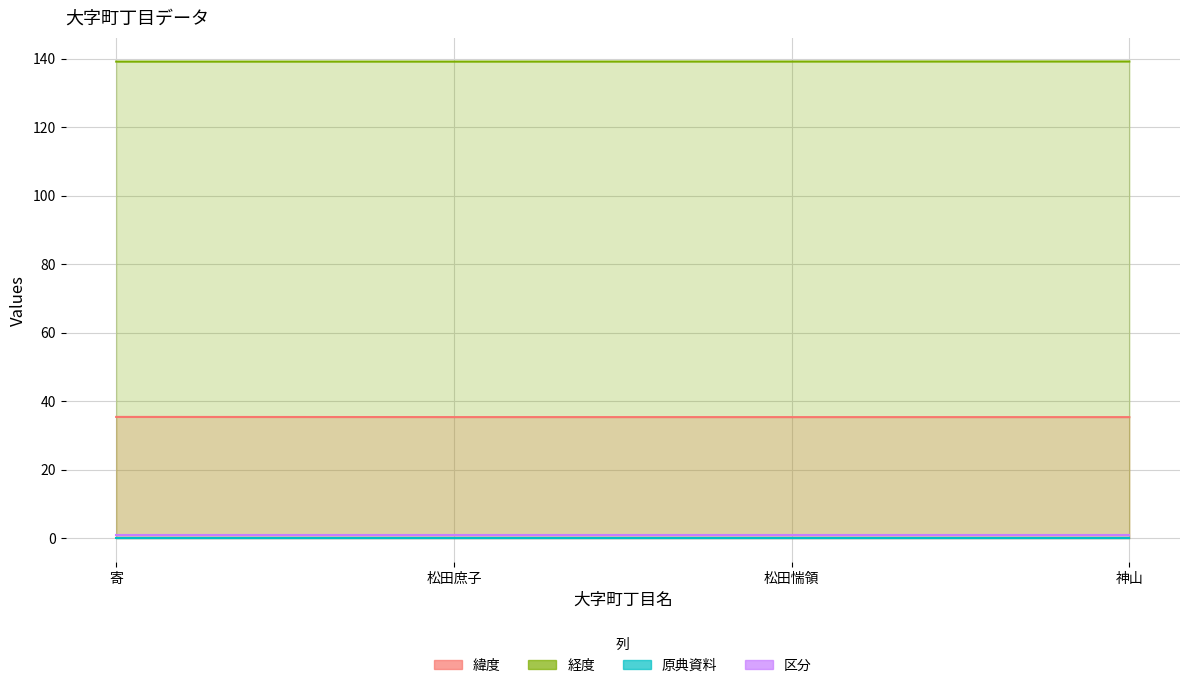

Count the 経度 values in the range 139 to 140.

4